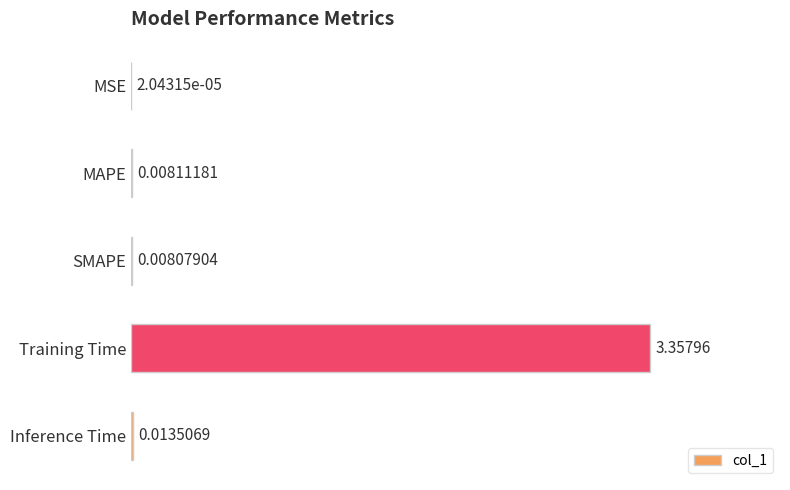

Between Inference Time and MSE, which is larger?

Inference Time